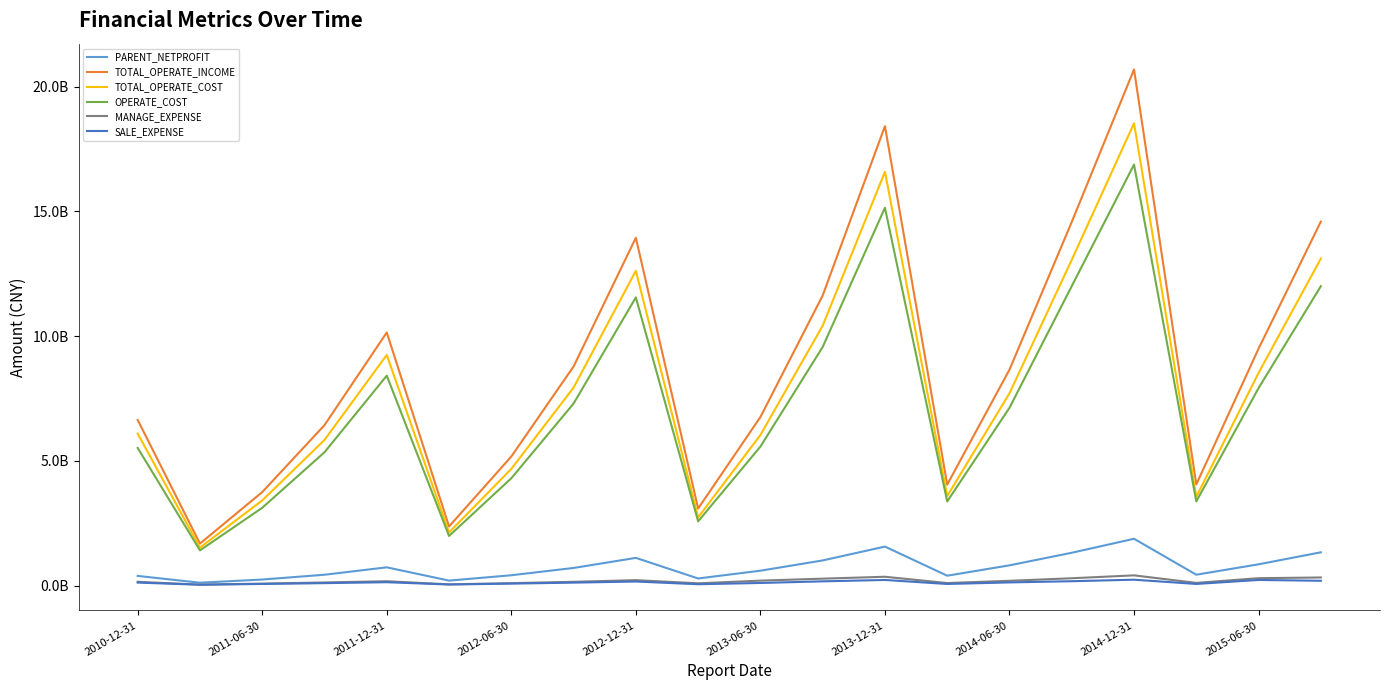

What are all the series names shown in the legend?

PARENT_NETPROFIT, TOTAL_OPERATE_INCOME, TOTAL_OPERATE_COST, OPERATE_COST, MANAGE_EXPENSE, SALE_EXPENSE